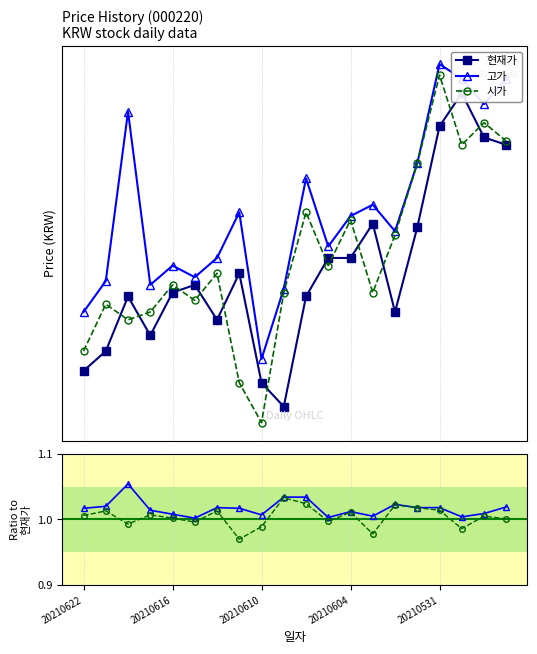

What is the sum of the 시가/현재가 values at 5 and 20210604?

2.0